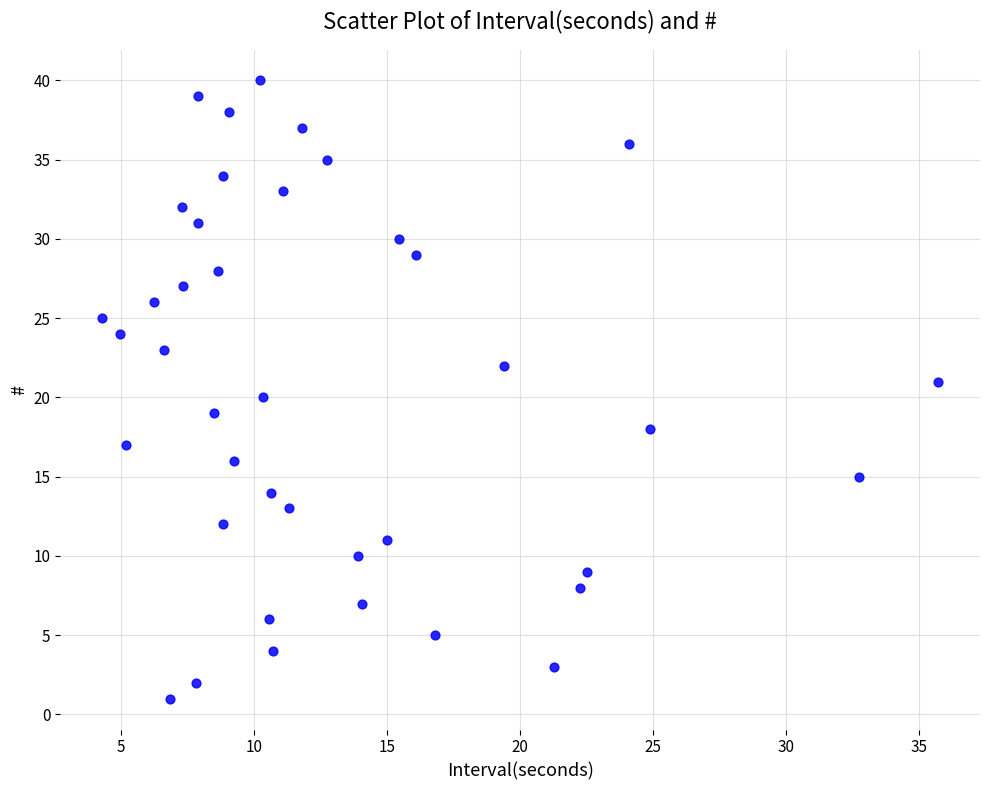

Count the number of points in this scatter plot.

40